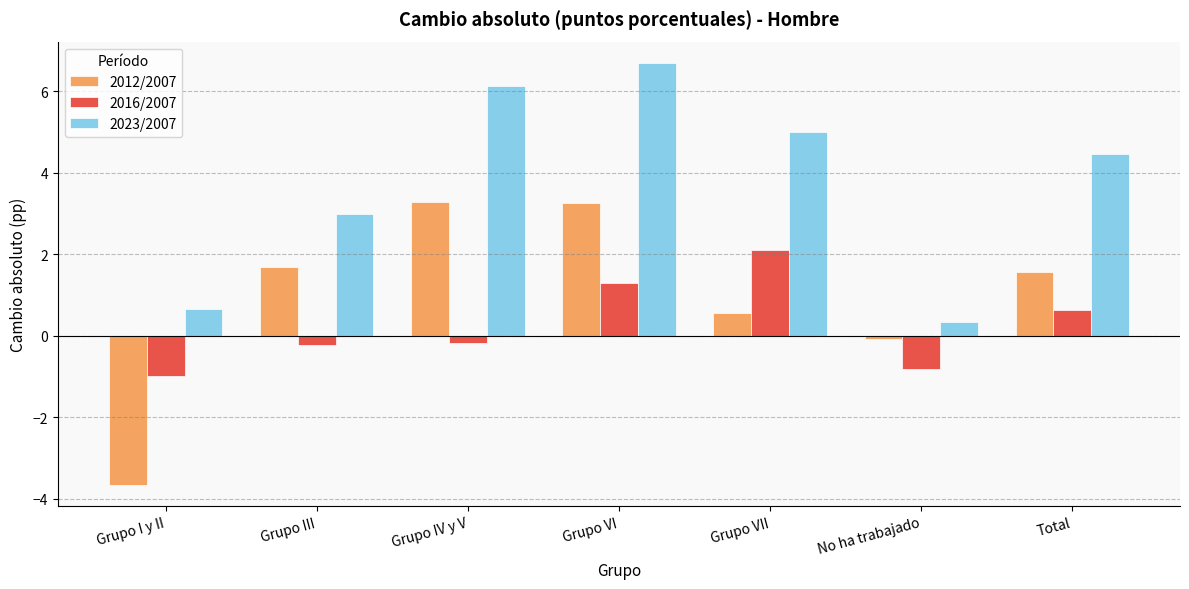

Rank the series by their maximum value, from highest to lowest.

2023/2007, 2012/2007, 2016/2007